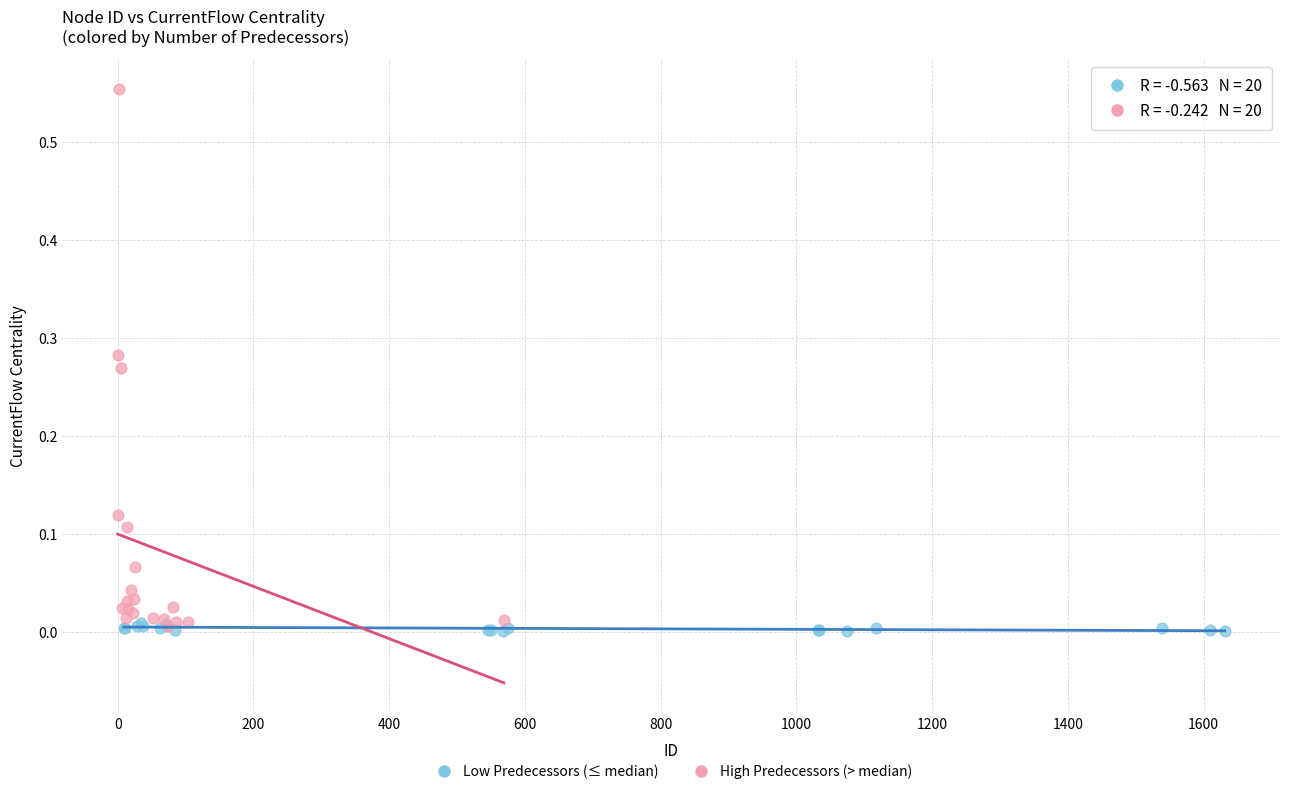

Which series contains the highest Y value?

High Predecessors (> median)